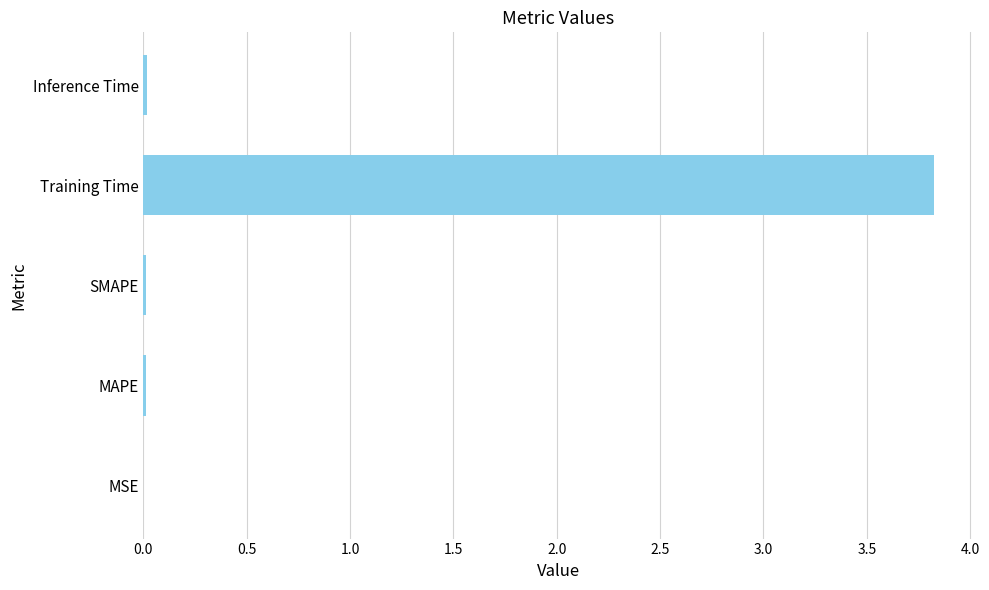

What is the maximum value shown in the chart?

3.8